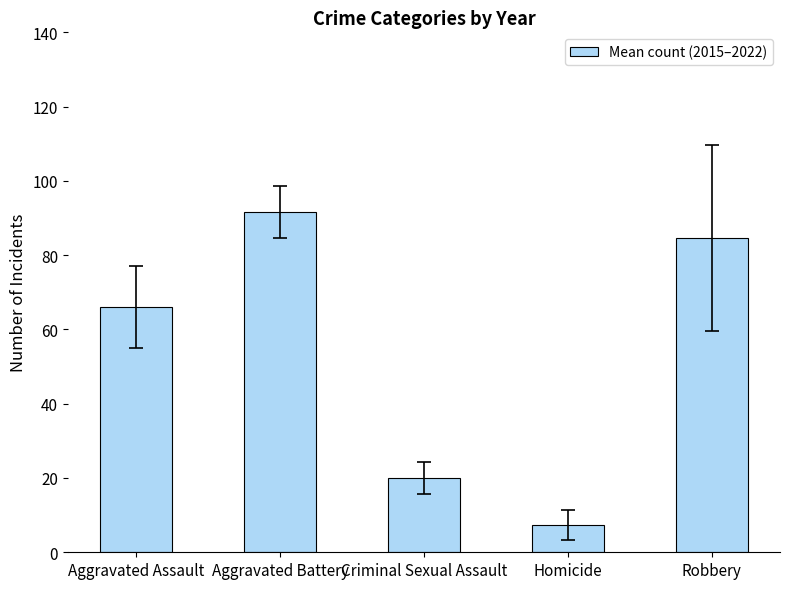

What is the sum of the values at Robbery and Homicide?

91.9